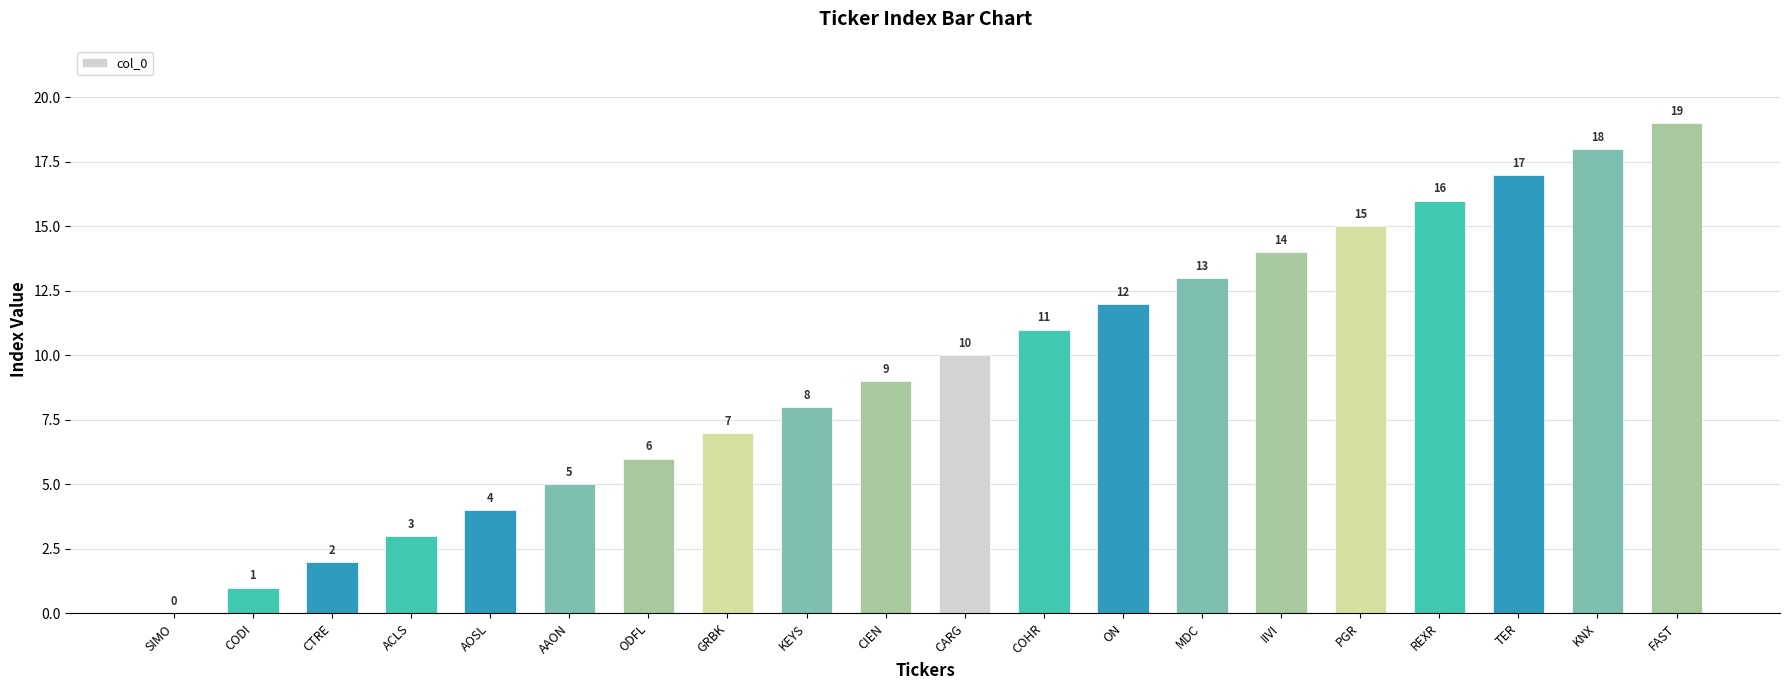

Between AOSL and MDC, which is larger?

MDC